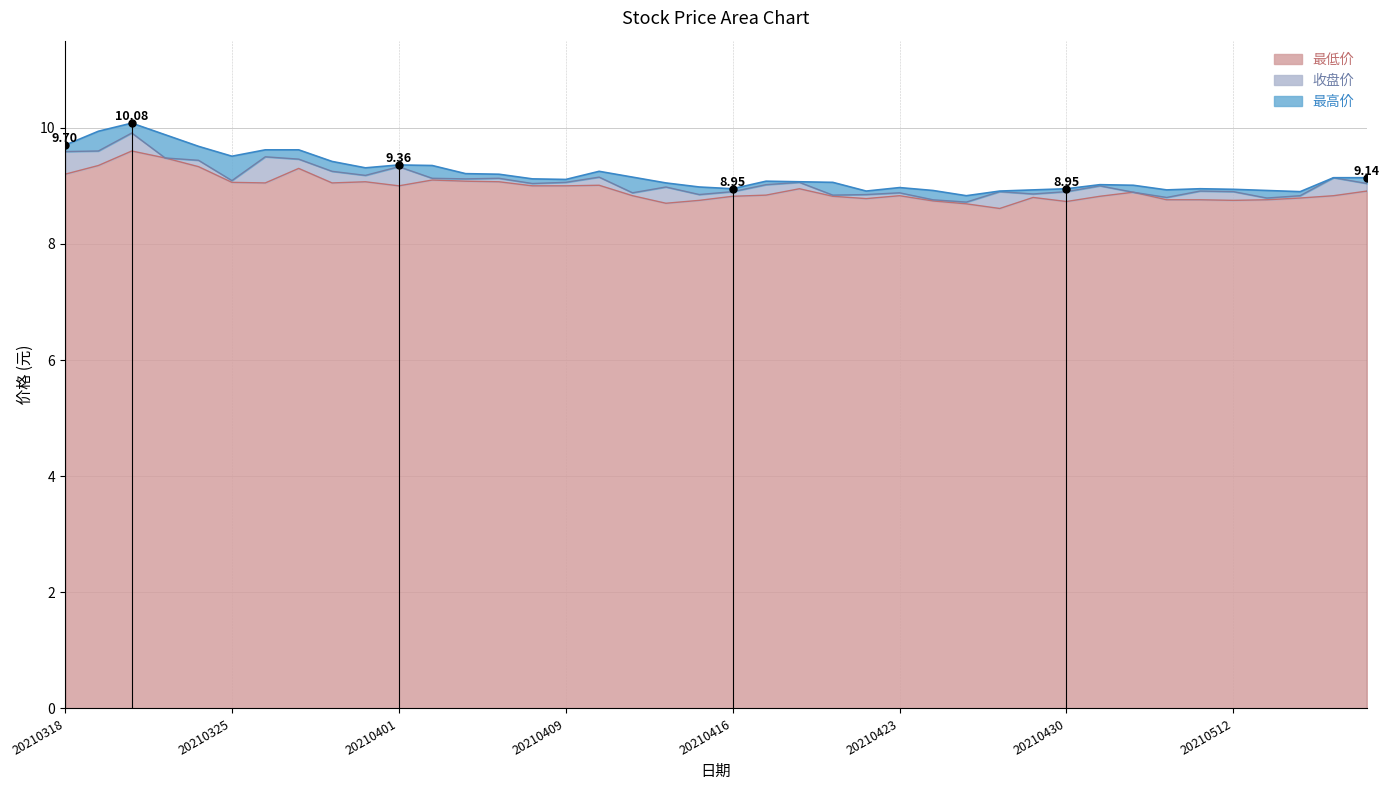

What is the average value of the 收盘价 series?

9.1